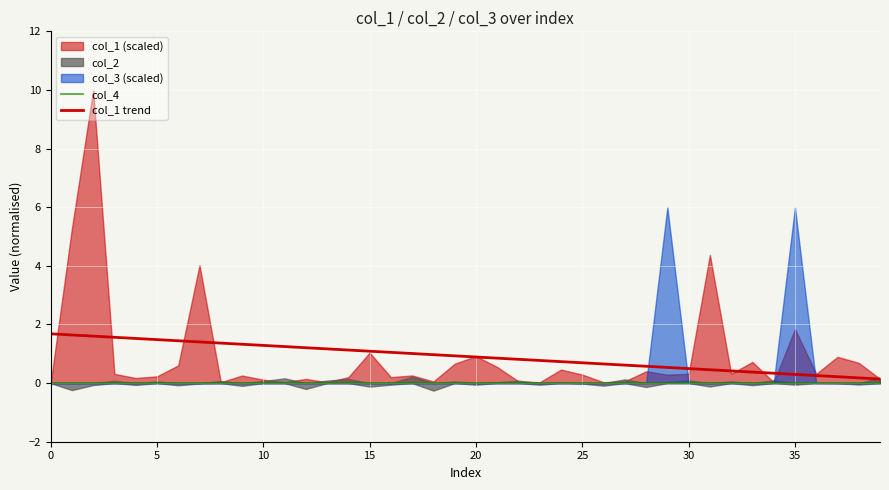

What is the label of the 11th point from the right?

29